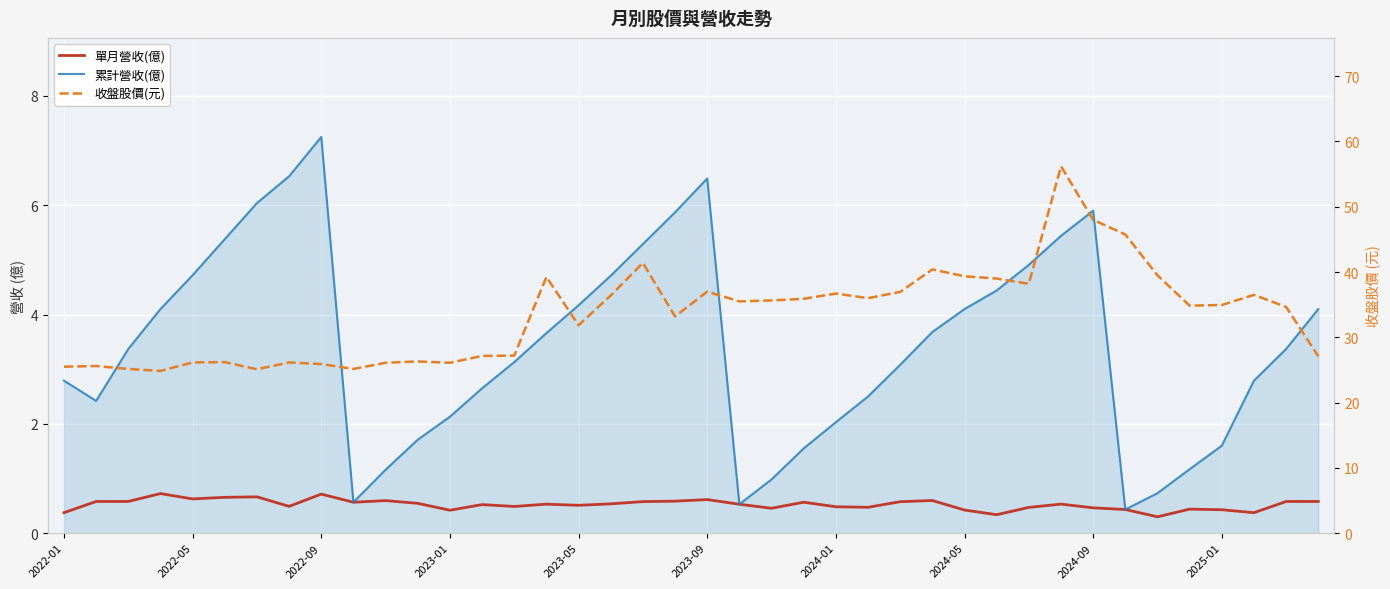

What is the maximum value shown in the chart?

56.2